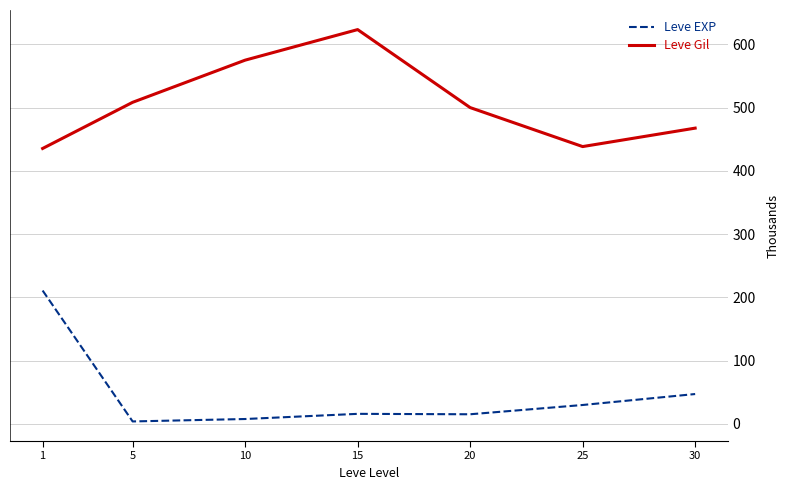

Rank the series at 25 from highest to lowest value.

Leve Gil, Leve EXP